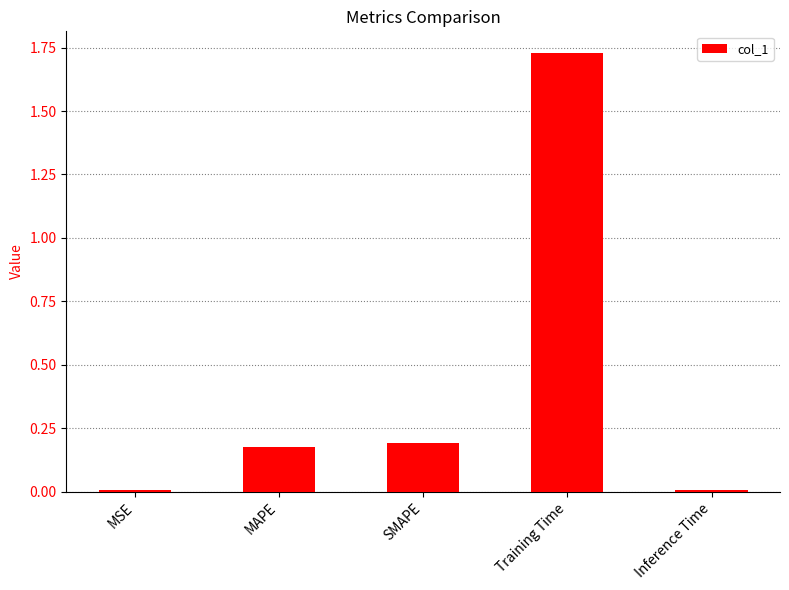

Are the bars horizontal?

No